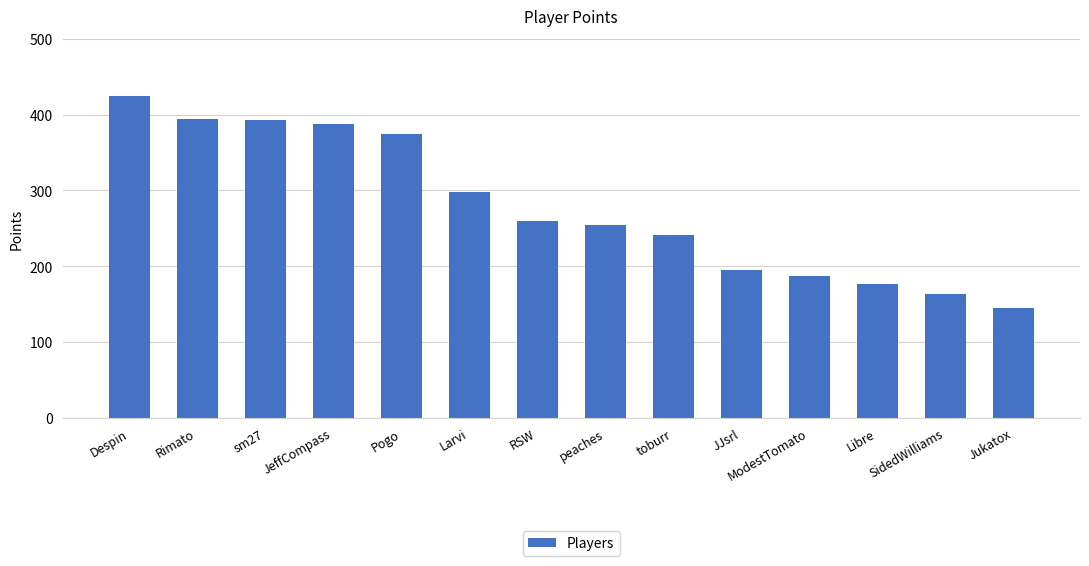

What is the greatest value displayed?

425